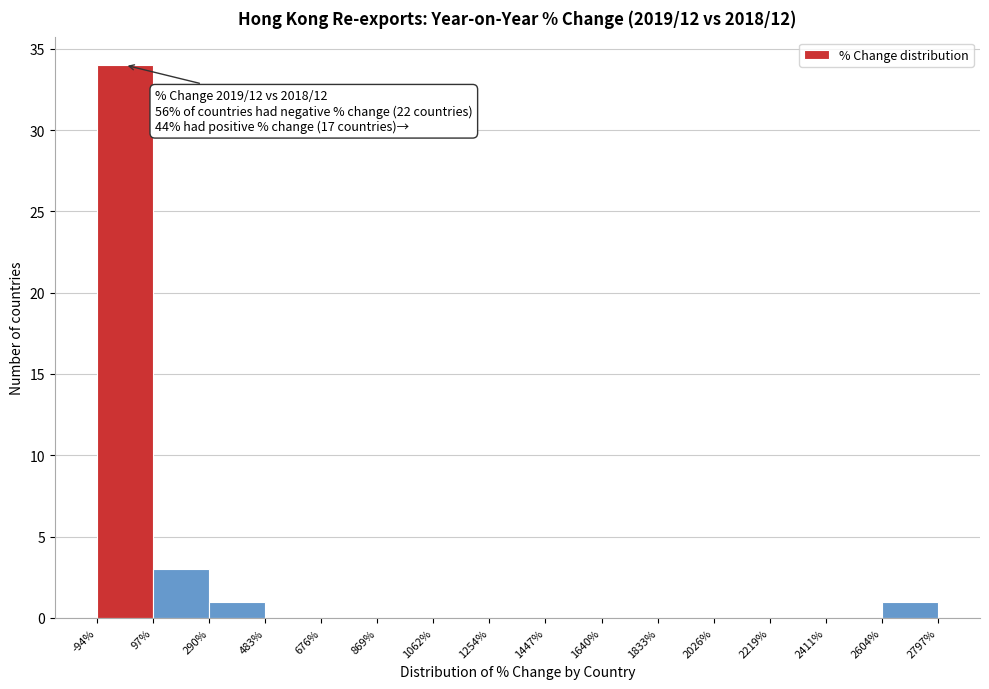

Which range on the x-axis has the tallest bar?

-94% to 97%